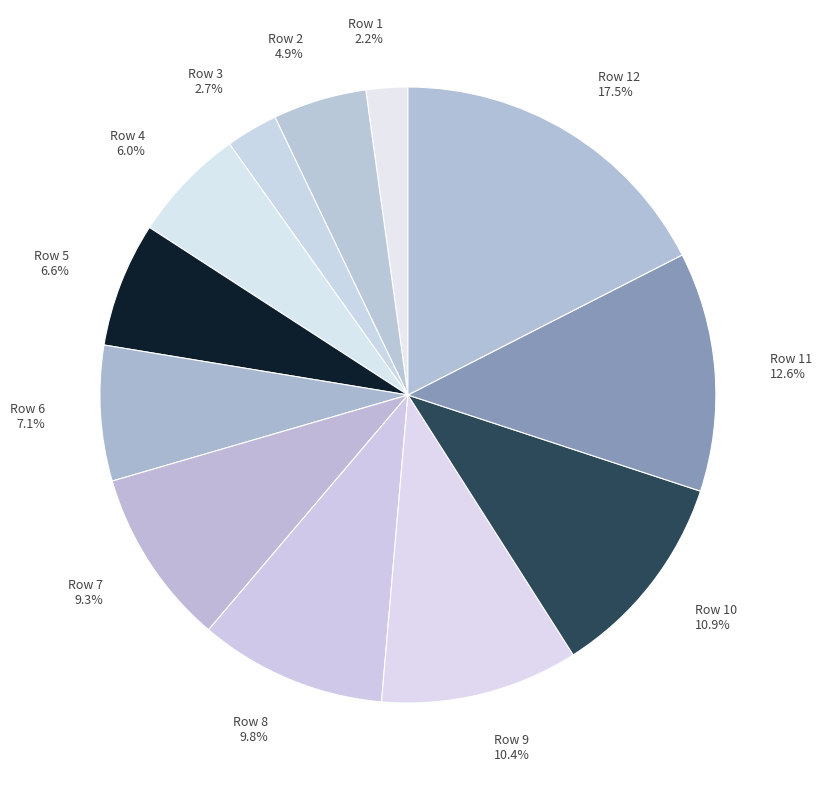

Is there a majority slice in this chart?

No